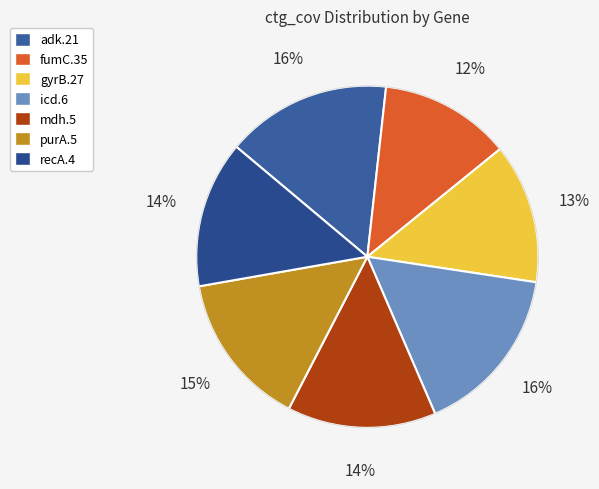

To the nearest percent, what is the average slice percentage?

14%